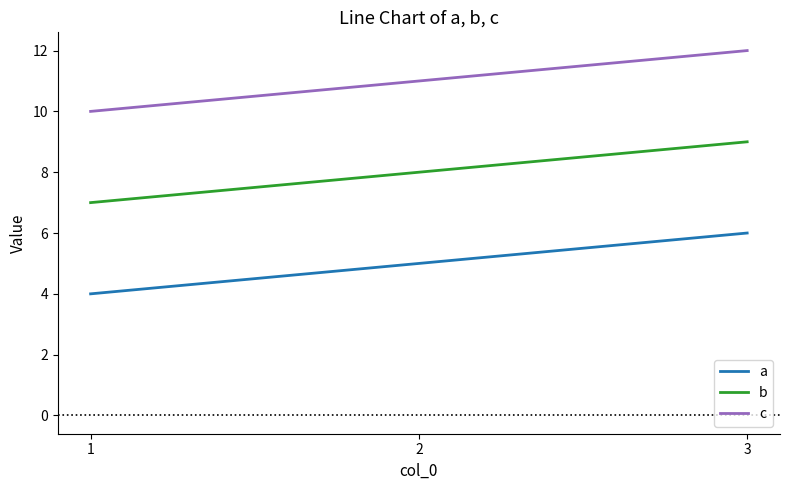

What is the difference between the highest and lowest values at 2?

6